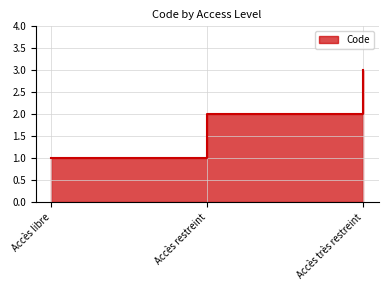

Is it true that the value at Accès restreint is 2?

True